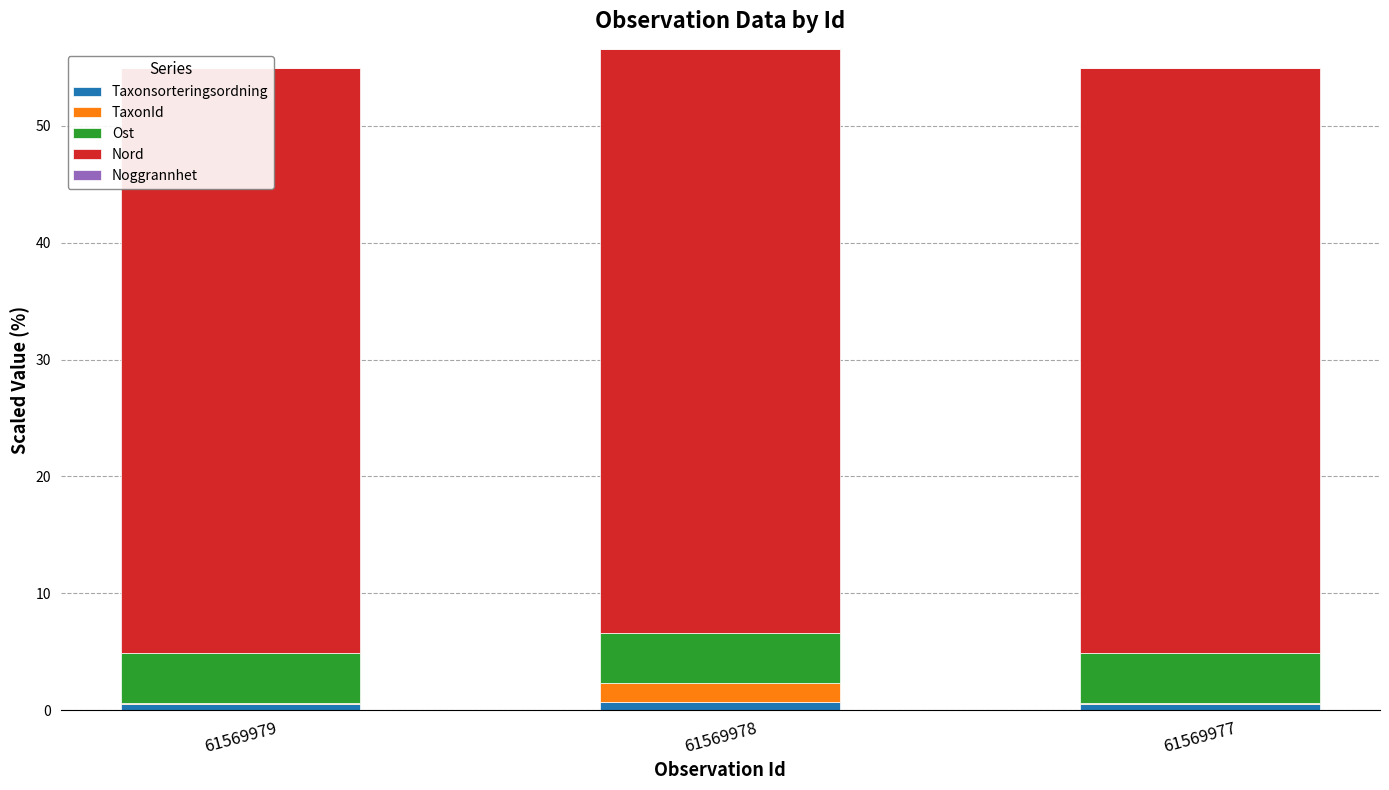

How many bars are there in each group?

5